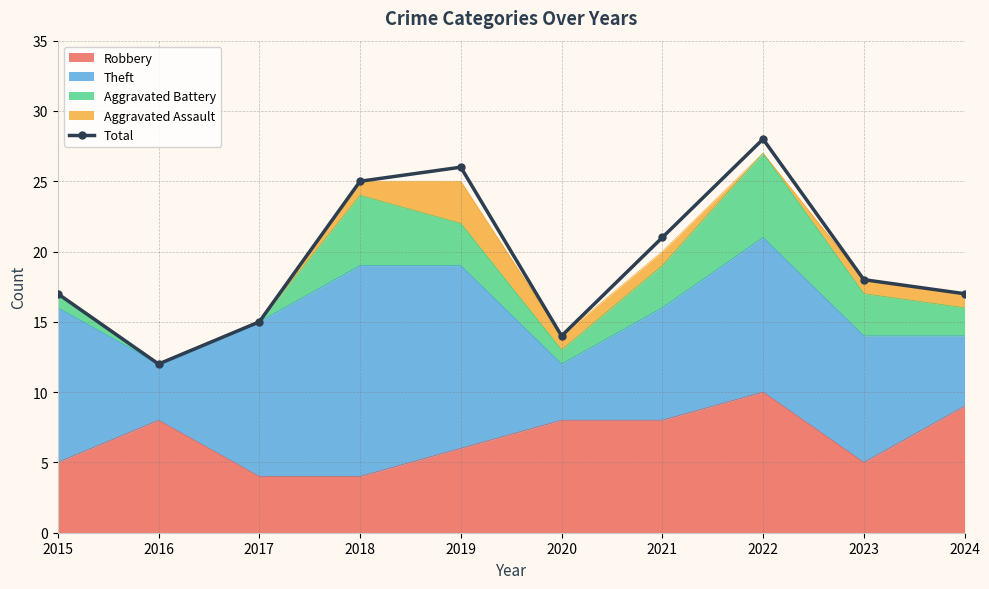

How many data points does each series have?

10